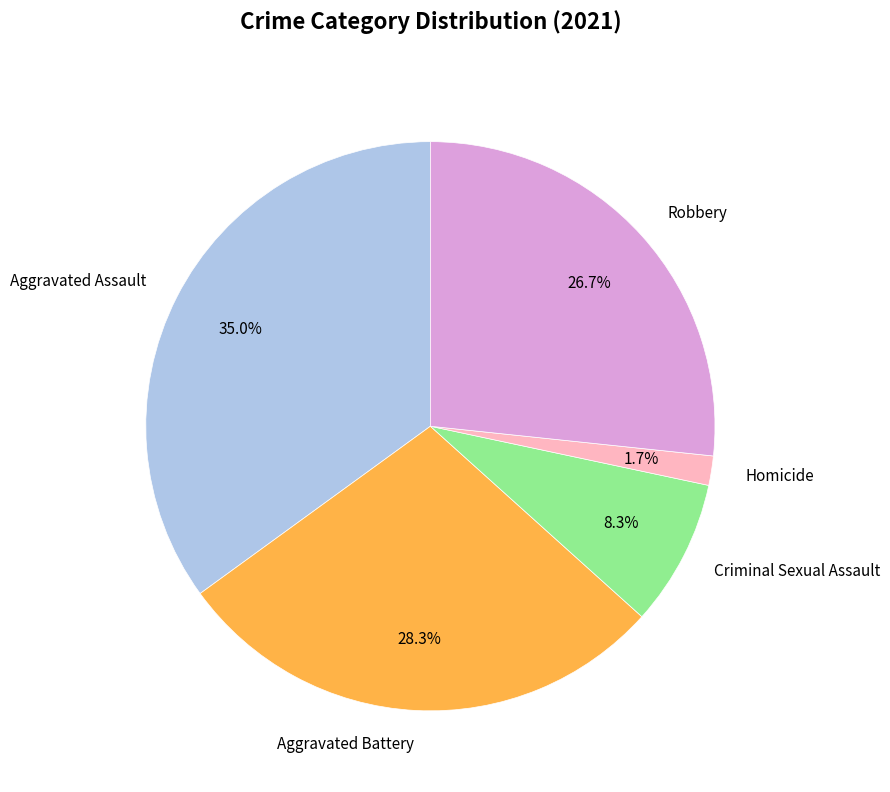

Which category has the smallest portion of the pie?

Homicide